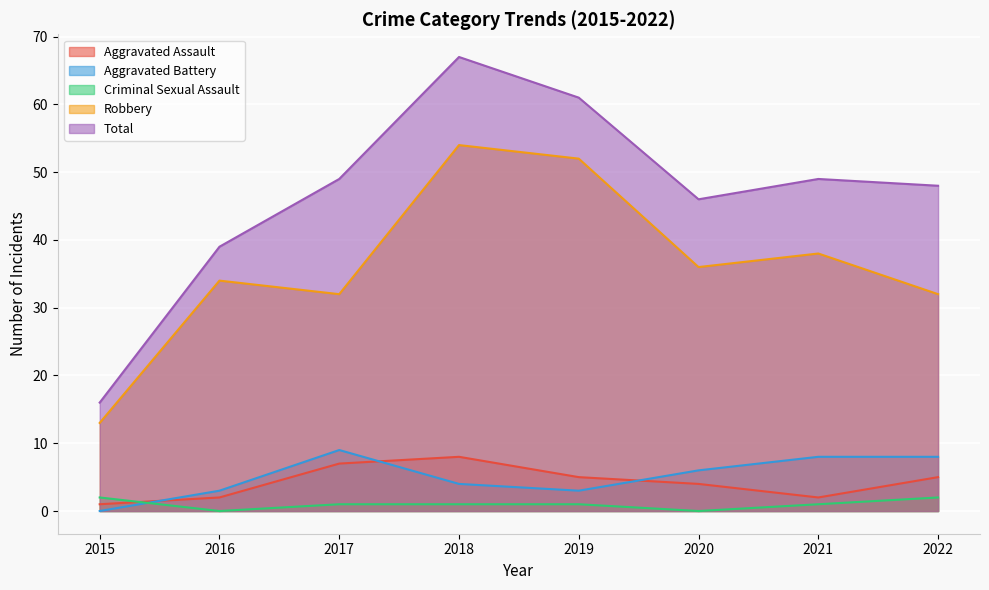

List the series in order of their peak value, lowest first.

Criminal Sexual Assault, Aggravated Assault, Aggravated Battery, Robbery, Total